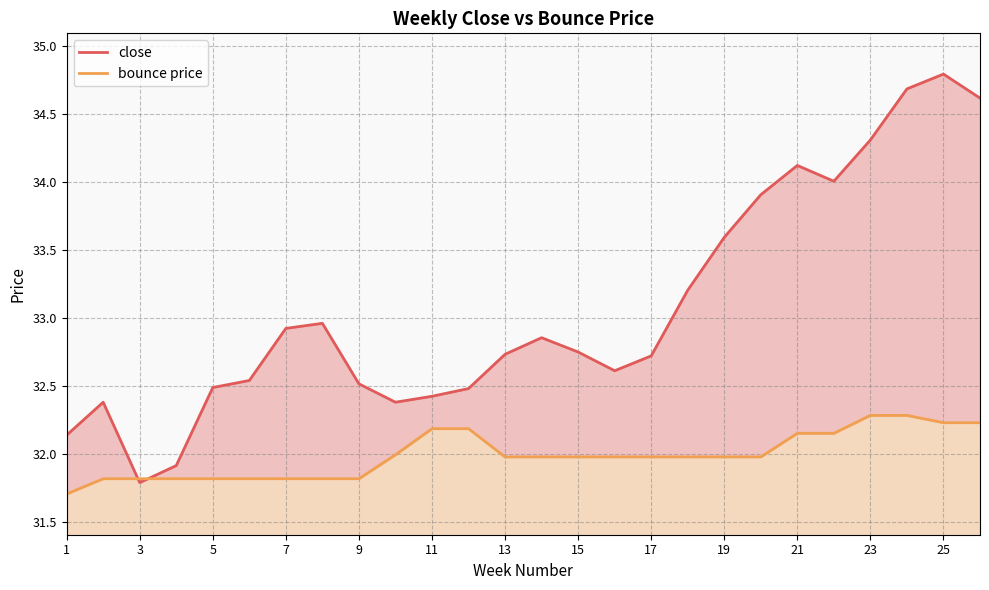

How many intersections are there between bounce price and close?

2